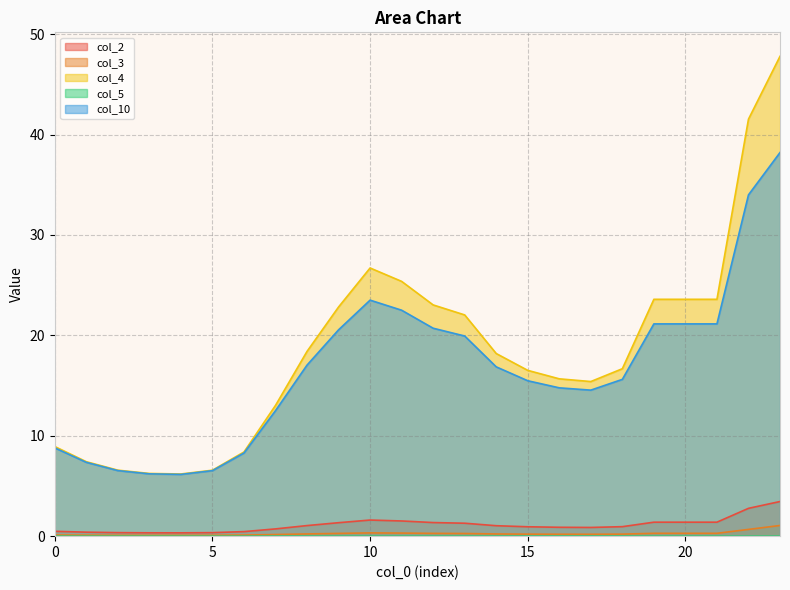

What are all the series names shown in the legend?

col_2, col_3, col_4, col_5, col_10